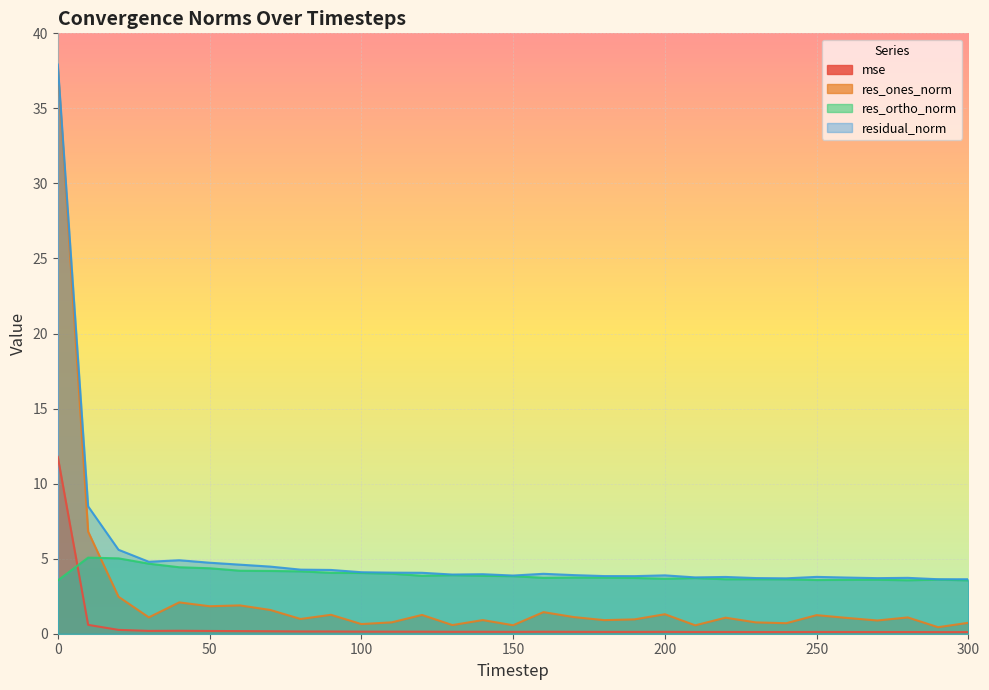

How many interior local peaks does the res_ortho_norm series have?

7